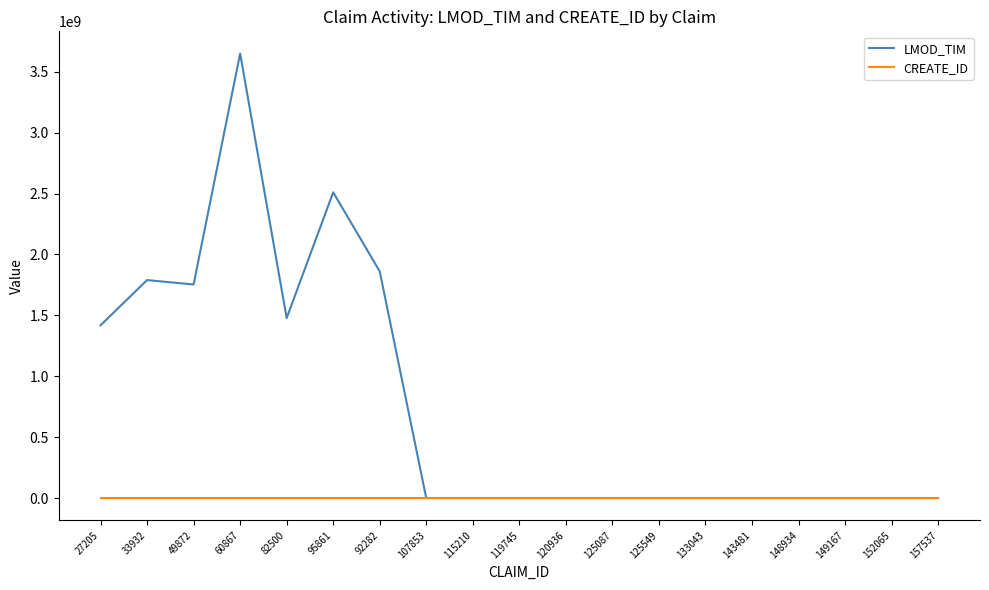

Where do CREATE_ID and LMOD_TIM first cross each other?

92282 and 107853